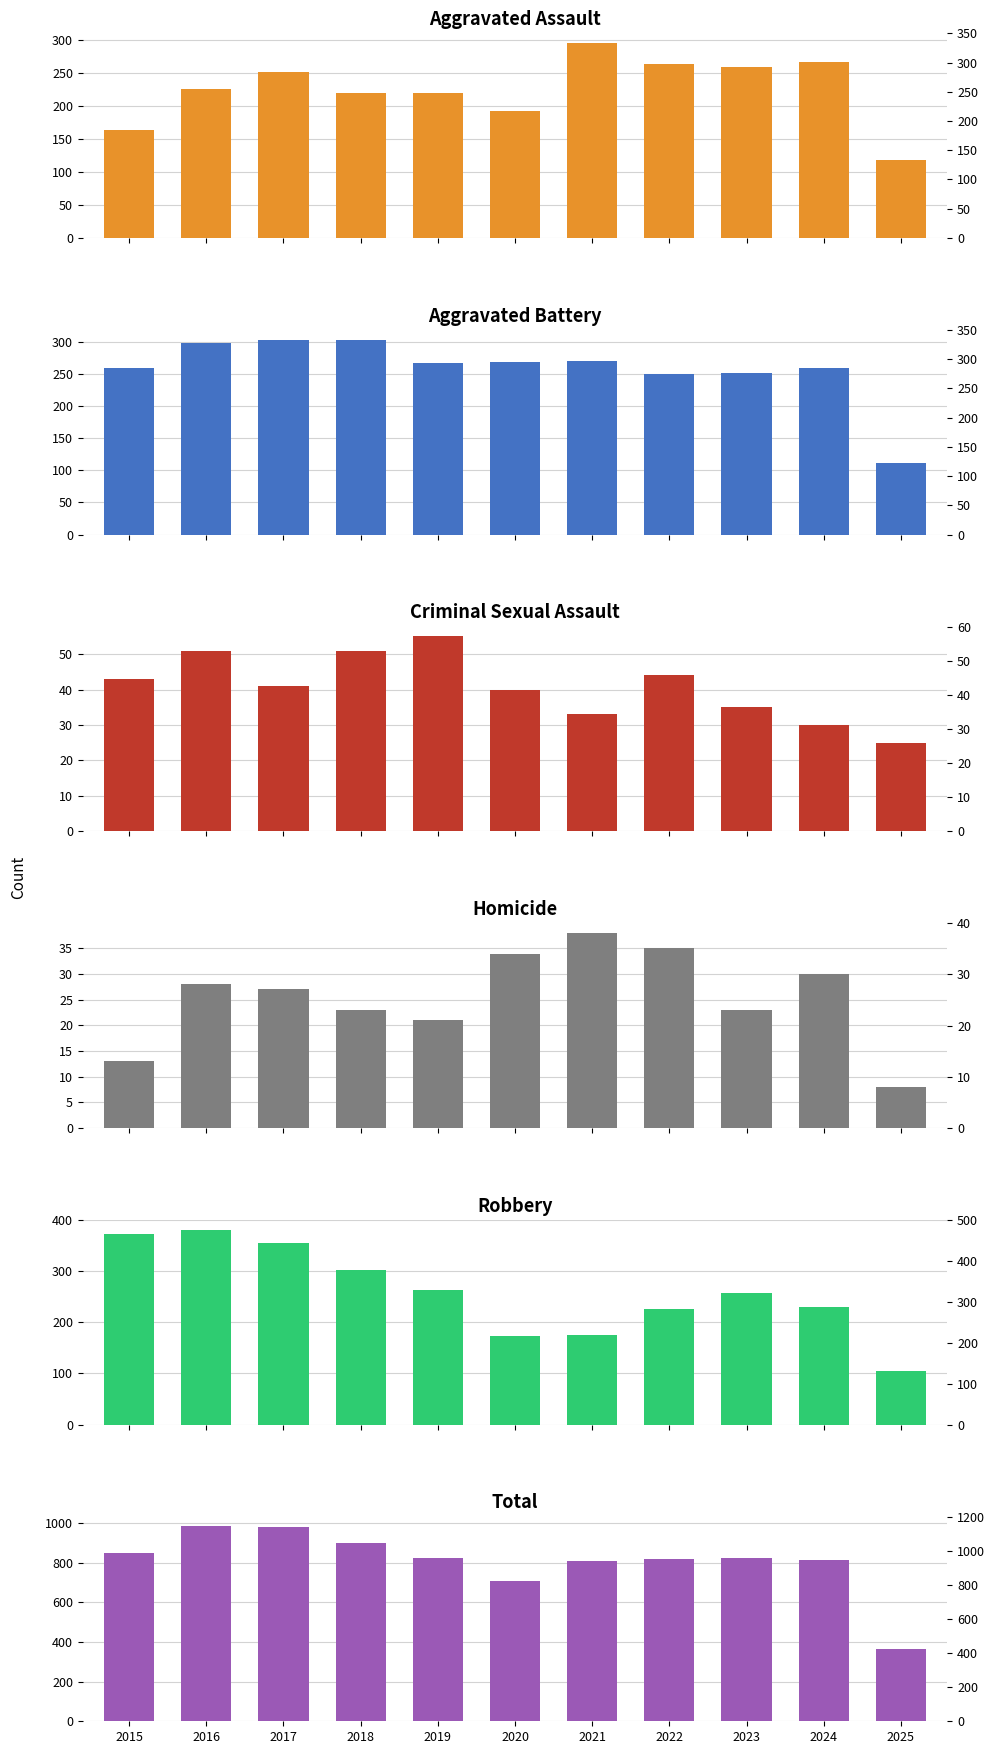

At which category does the chart reach its minimum across all series?

2025